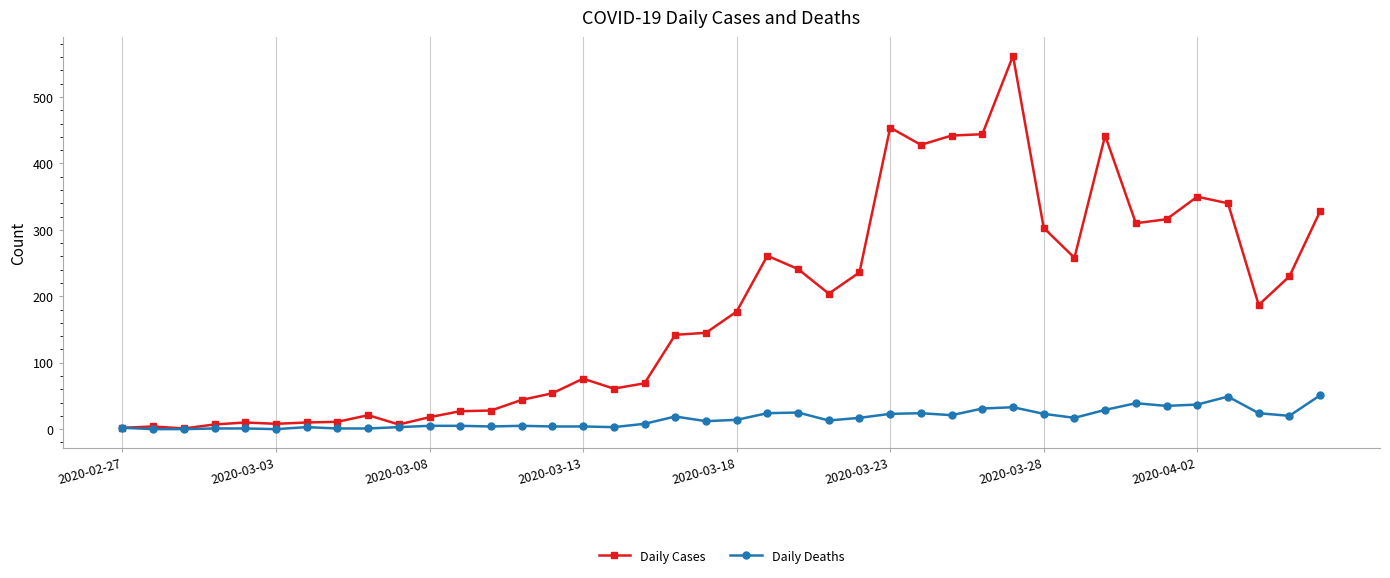

Is this an area chart (filled region under the line)?

No